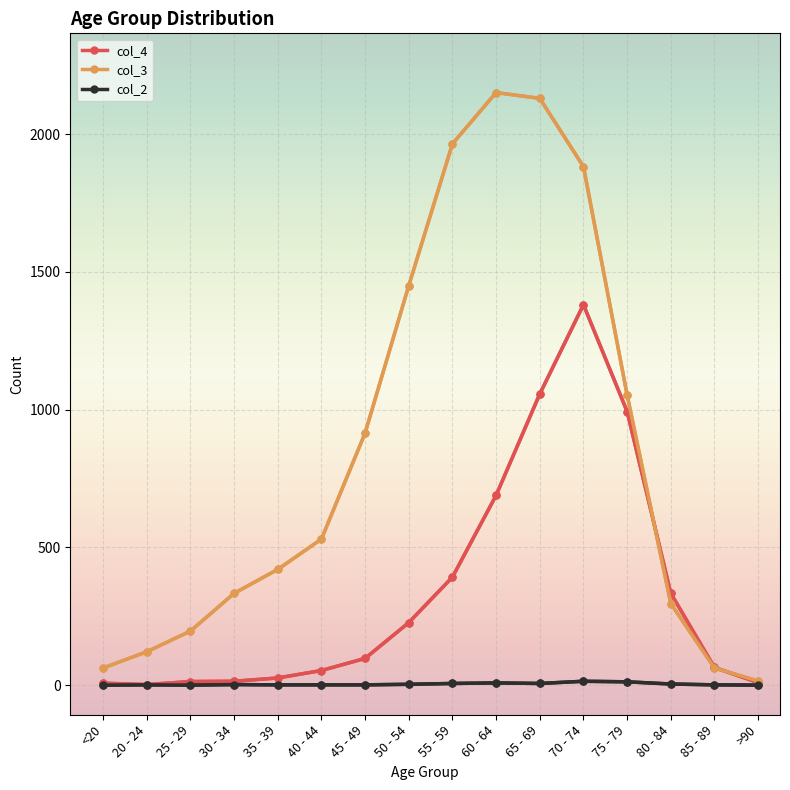

What is the maximum value shown in the chart?

2151